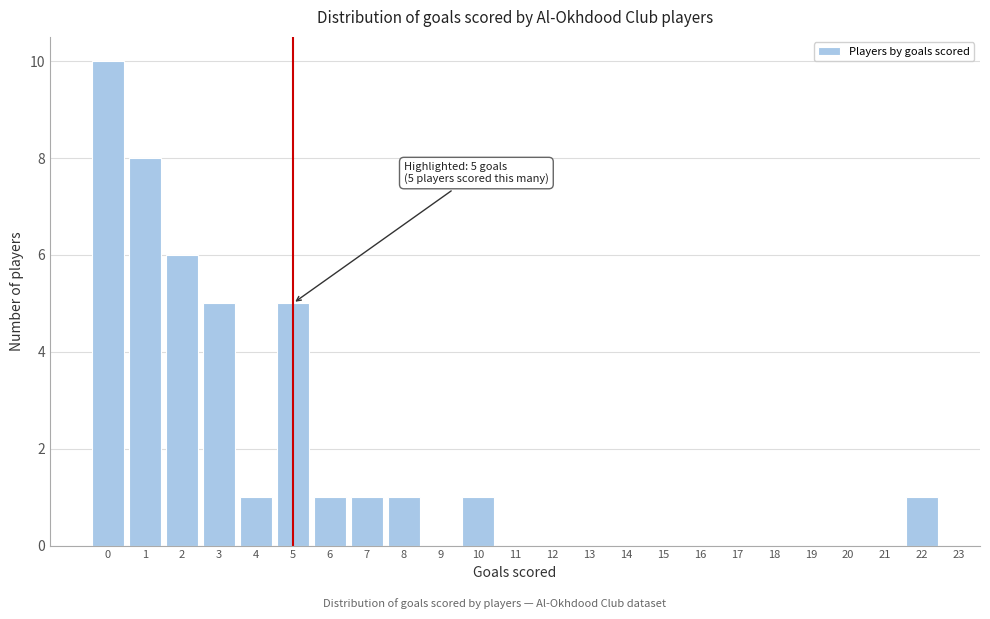

Over which range of the x-axis is the bar tallest?

-0.5 to 0.5